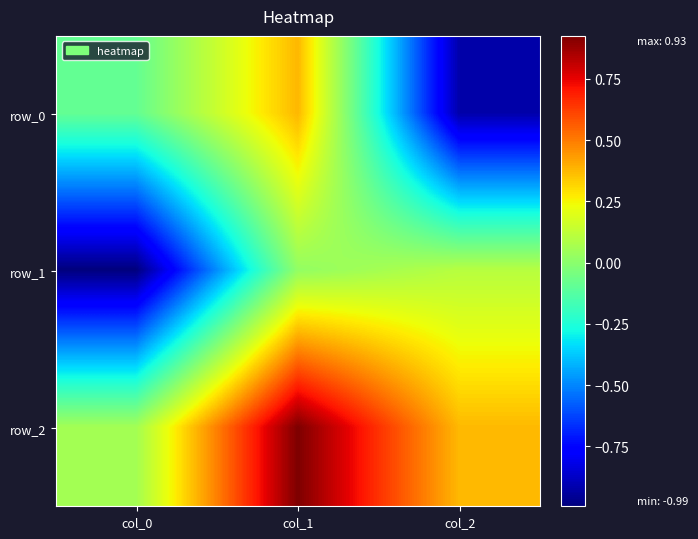

At which category does the chart reach its minimum across all series?

col_0